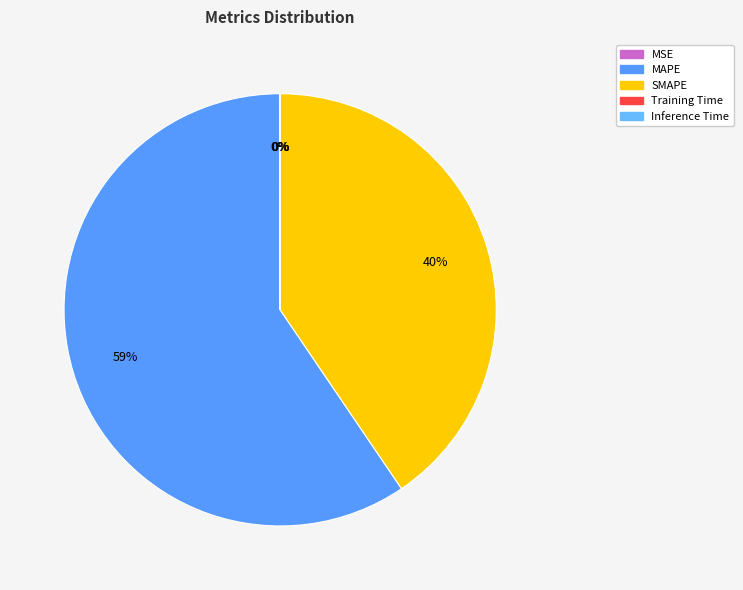

Is it true that MAPE is 71% of the pie?

False